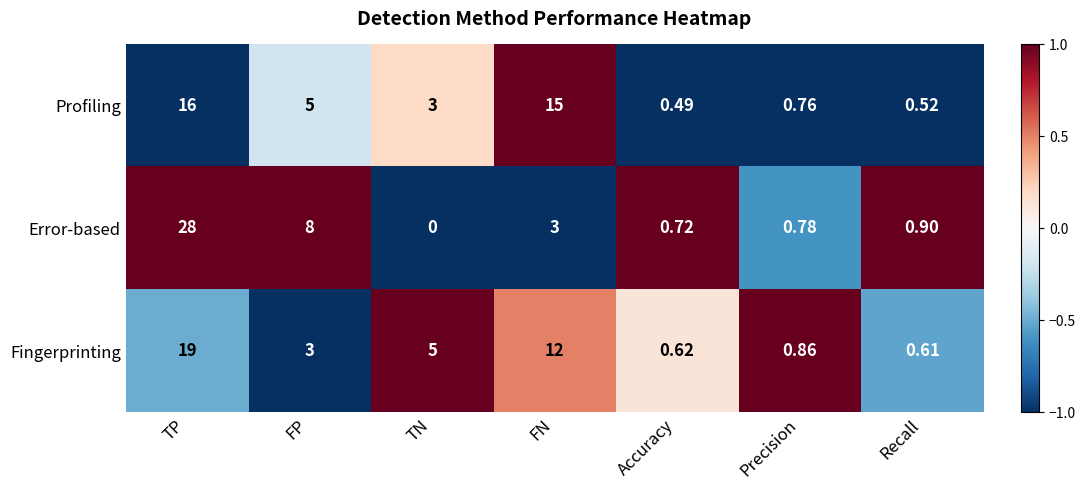

What is the difference between the highest and lowest values at TN?

5.0